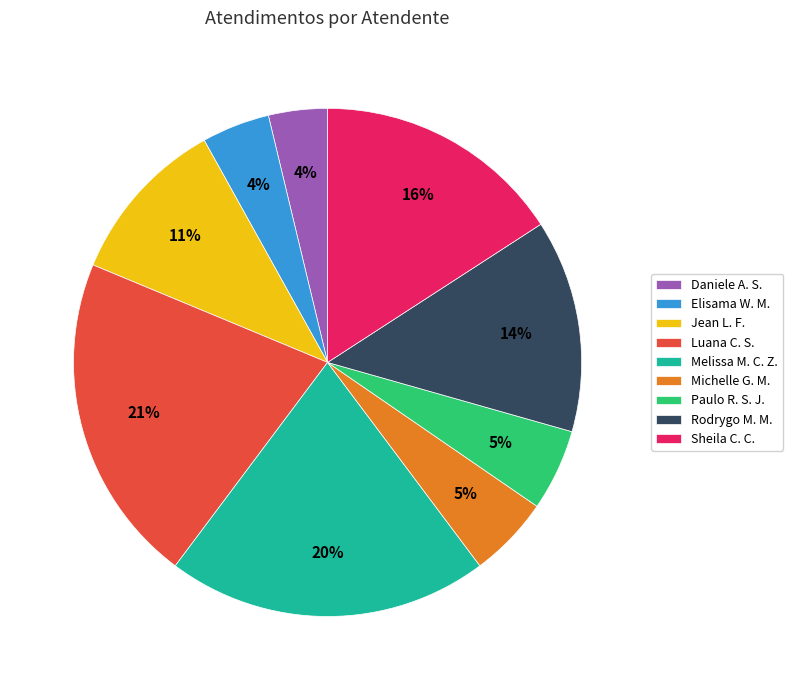

What percentage is the Elisama W. M. slice, to the nearest percent?

4%